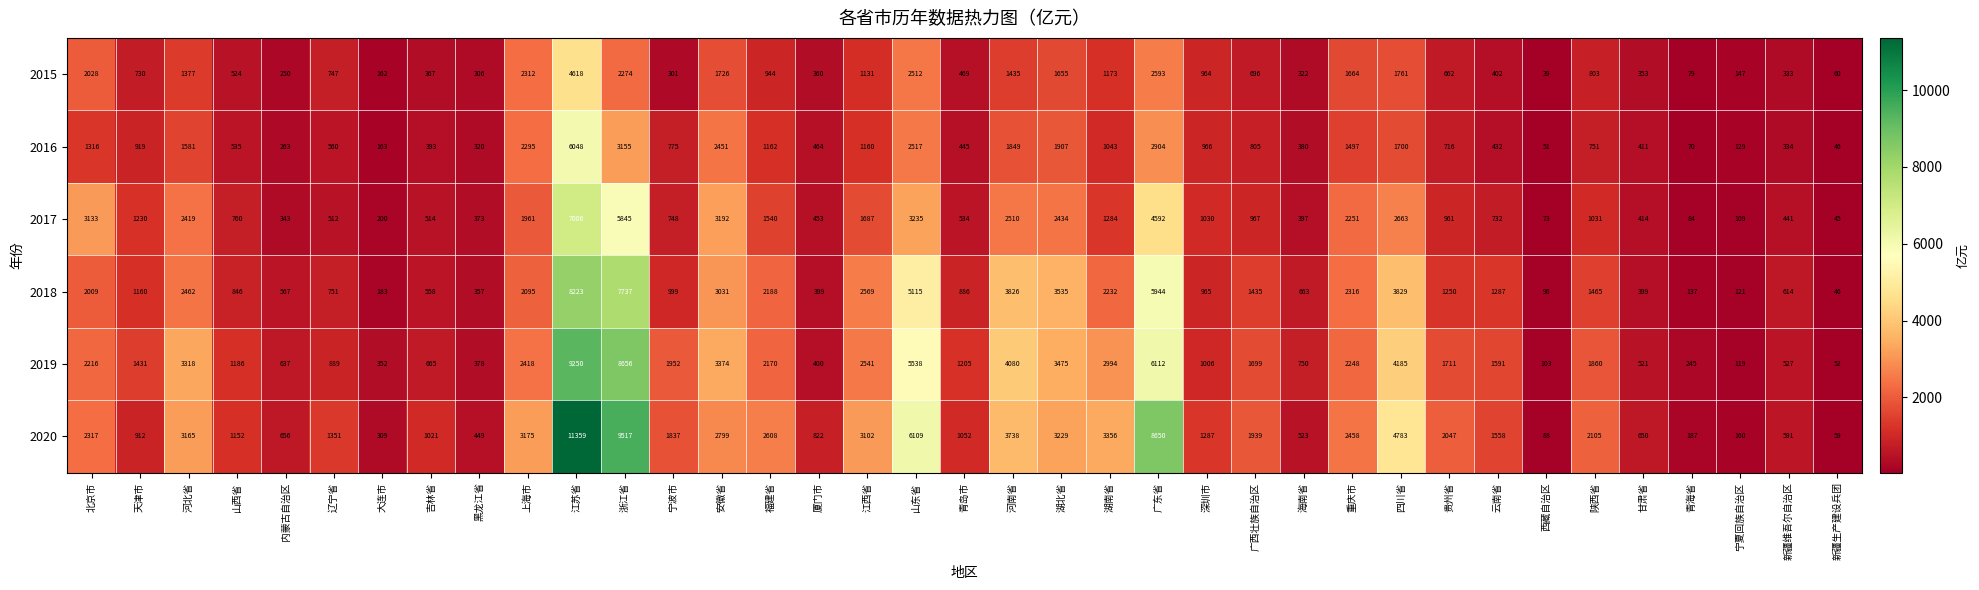

What is the difference between the highest and lowest values at 广东省?

6057